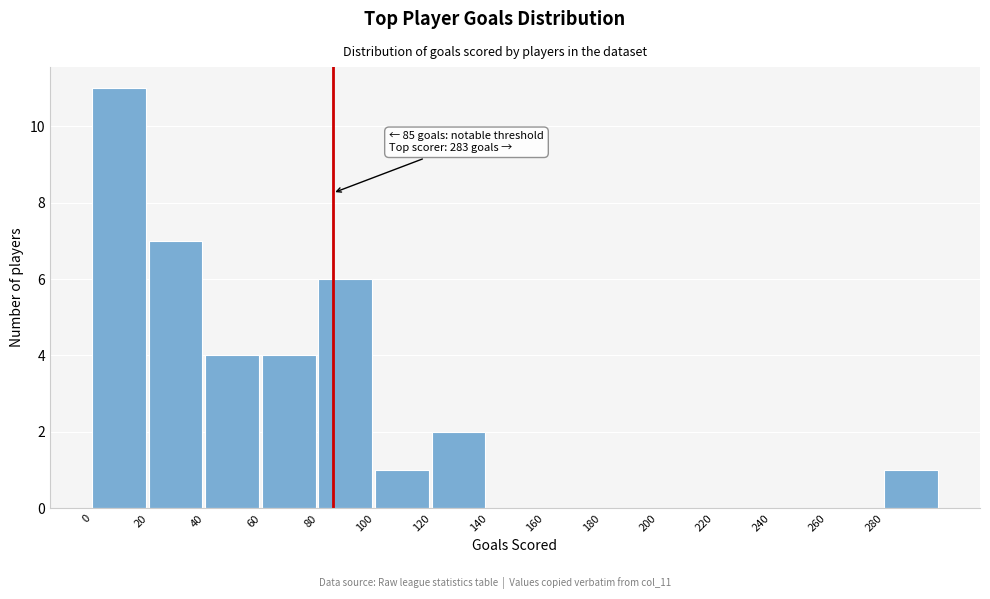

Reading left to right, extract all data points from this chart.

0=11	20=7	40=4	60=4	80=6	100=1	120=2	140=0	160=0	180=0	200=0	220=0	240=0	260=0	280=1